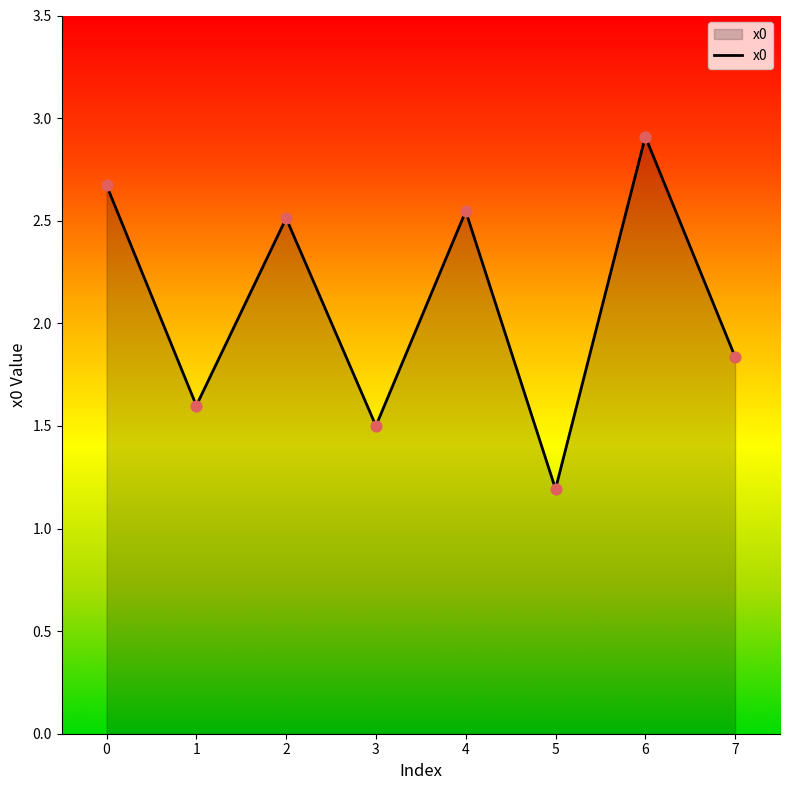

Which has a higher value, 1 or 0?

0